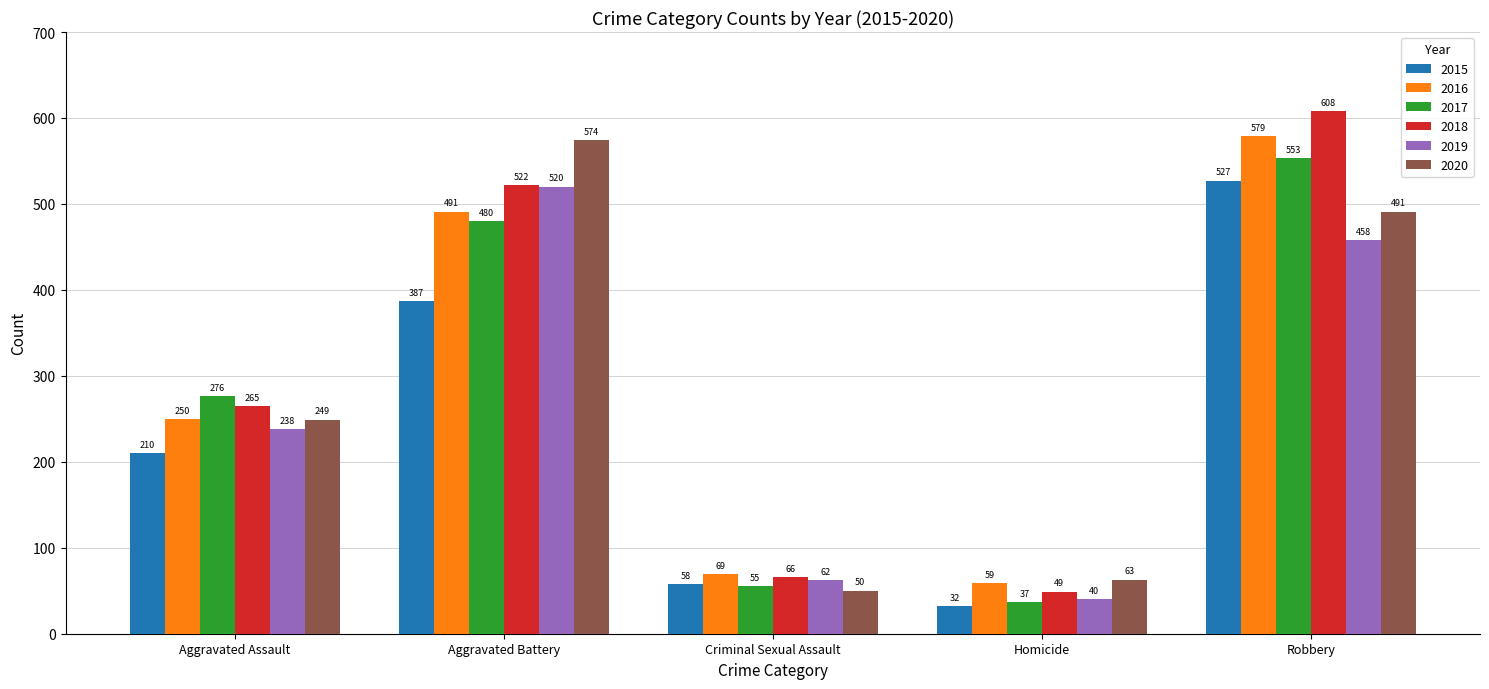

What is the spread (max minus min) of values at Homicide?

31